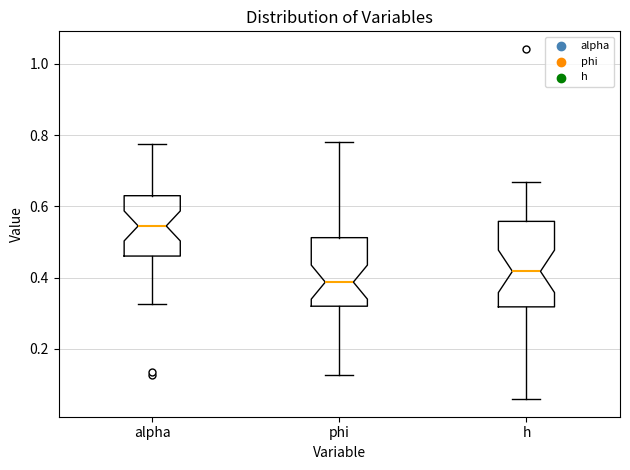

Where is the upper edge of the box for h on the y-axis? The values are not printed on the chart, so give them approximately, as read against the axis.

0.56